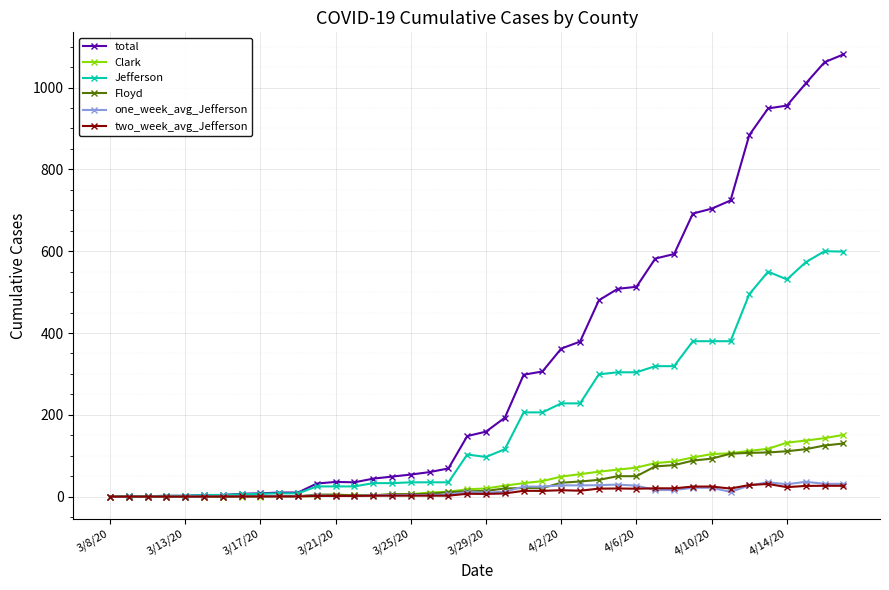

True or false: Jefferson has more than 1 interior local peaks.

True